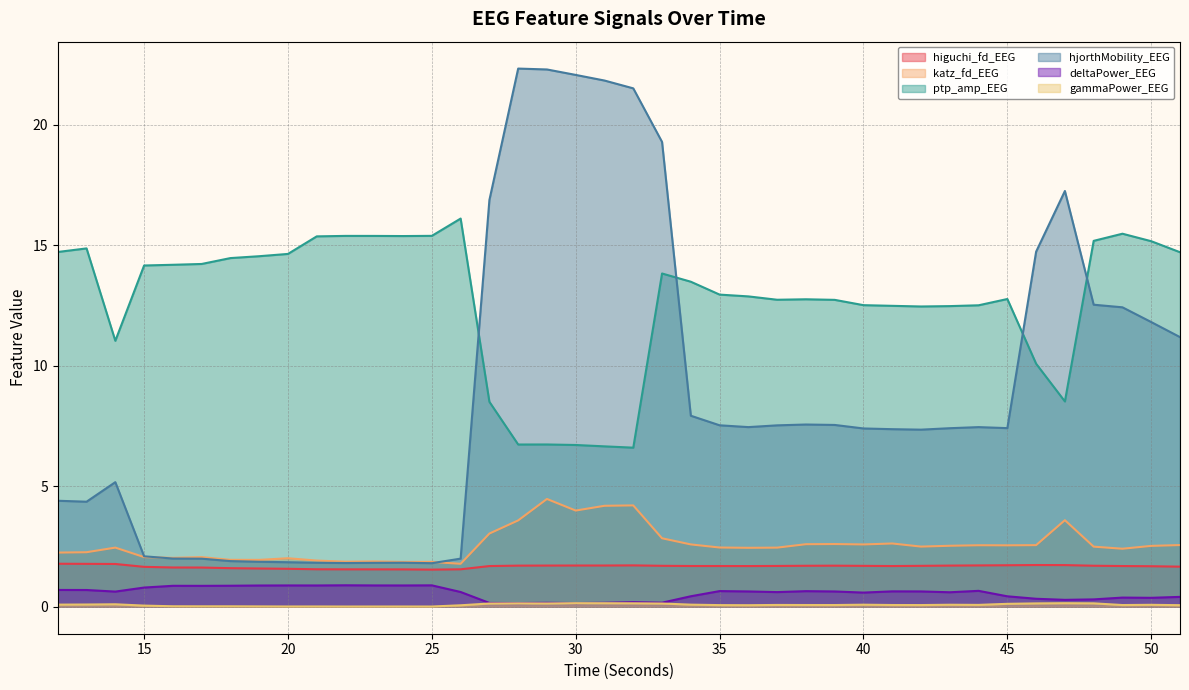

Reading right to left, list all the values displayed in this chart.

higuchi_fd_EEG: 51=1.7	50=1.7	49=1.7	48=1.7	47=1.7	46=1.7	45=1.7	44=1.7	43=1.7	42=1.7	41=1.7	40=1.7	39=1.7	38=1.7	37=1.7	36=1.7	35=1.7	34=1.7	33=1.7	32=1.7	31=1.7	30=1.7	29=1.7	28=1.7	27=1.7	26=1.6	25=1.5	24=1.6	23=1.6	22=1.6	21=1.6	20=1.6	19=1.6	18=1.6	17=1.6	16=1.6	15=1.7	14=1.8	13=1.8	12=1.8
katz_fd_EEG: 51=2.6	50=2.5	49=2.4	48=2.5	47=3.6	46=2.6	45=2.6	44=2.6	43=2.5	42=2.5	41=2.6	40=2.6	39=2.6	38=2.6	37=2.5	36=2.4	35=2.5	34=2.6	33=2.8	32=4.2	31=4.2	30=4.0	29=4.5	28=3.6	27=3.0	26=1.8	25=1.9	24=1.9	23=1.9	22=1.9	21=1.9	20=2.0	19=1.9	18=1.9	17=2.1	16=2.0	15=2.1	14=2.5	13=2.3	12=2.3
ptp_amp_EEG: 51=14.7	50=15.2	49=15.5	48=15.2	47=8.5	46=10.1	45=12.8	44=12.5	43=12.5	42=12.5	41=12.5	40=12.5	39=12.7	38=12.8	37=12.7	36=12.9	35=13.0	34=13.5	33=13.8	32=6.6	31=6.7	30=6.7	29=6.7	28=6.7	27=8.5	26=16.1	25=15.4	24=15.4	23=15.4	22=15.4	21=15.4	20=14.6	19=14.6	18=14.5	17=14.2	16=14.2	15=14.2	14=11.0	13=14.9	12=14.7
hjorthMobility_EEG: 51=11.2	50=11.8	49=12.4	48=12.5	47=17.3	46=14.7	45=7.4	44=7.5	43=7.4	42=7.4	41=7.4	40=7.4	39=7.5	38=7.6	37=7.5	36=7.5	35=7.5	34=7.9	33=19.3	32=21.5	31=21.8	30=22.1	29=22.3	28=22.3	27=16.9	26=2.0	25=1.8	24=1.8	23=1.8	22=1.8	21=1.8	20=1.9	19=1.9	18=1.9	17=2.0	16=2.0	15=2.1	14=5.2	13=4.4	12=4.4
deltaPower_EEG: 51=0.4	50=0.4	49=0.4	48=0.3	47=0.3	46=0.3	45=0.4	44=0.7	43=0.6	42=0.6	41=0.6	40=0.6	39=0.6	38=0.6	37=0.6	36=0.6	35=0.7	34=0.4	33=0.2	32=0.2	31=0.2	30=0.2	29=0.2	28=0.2	27=0.2	26=0.6	25=0.9	24=0.9	23=0.9	22=0.9	21=0.9	20=0.9	19=0.9	18=0.9	17=0.9	16=0.9	15=0.8	14=0.6	13=0.7	12=0.7
gammaPower_EEG: 51=0.1	50=0.1	49=0.1	48=0.1	47=0.1	46=0.1	45=0.1	44=0.1	43=0.1	42=0.1	41=0.1	40=0.1	39=0.1	38=0.1	37=0.1	36=0.1	35=0.1	34=0.1	33=0.1	32=0.1	31=0.1	30=0.2	29=0.1	28=0.1	27=0.1	26=0.1	25=0.0	24=0.0	23=0.0	22=0.0	21=0.0	20=0.0	19=0.0	18=0.0	17=0.0	16=0.0	15=0.0	14=0.1	13=0.1	12=0.1